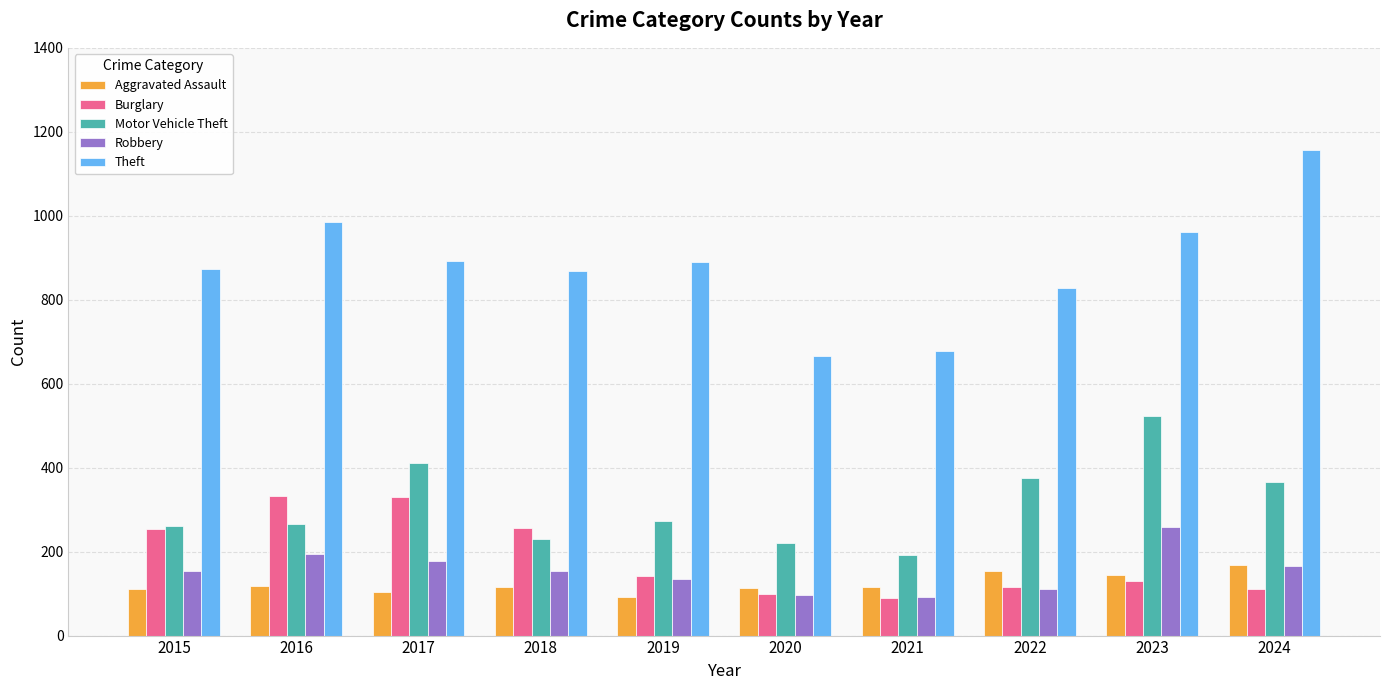

What is the minimum value for Burglary?

90